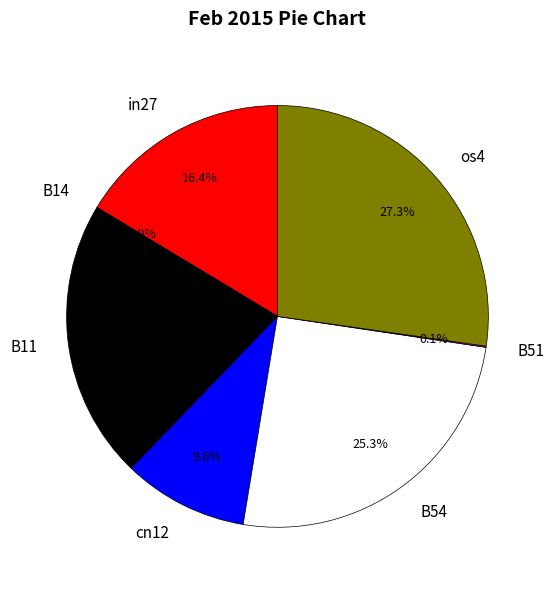

Is it true that B54 is 18% of the pie?

False